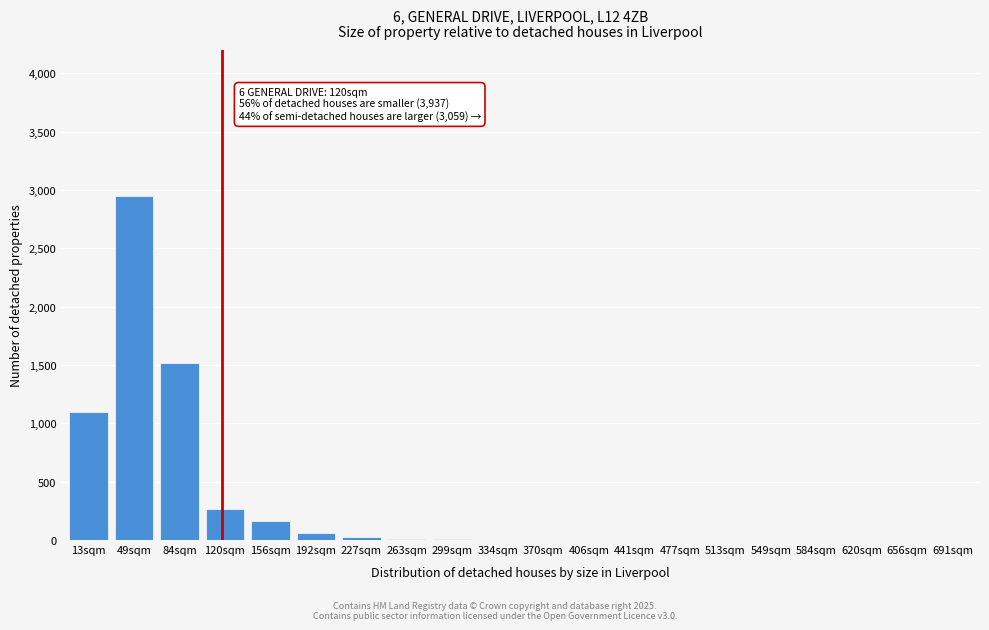

What is the change in value from 120sqm to 513sqm?

-270